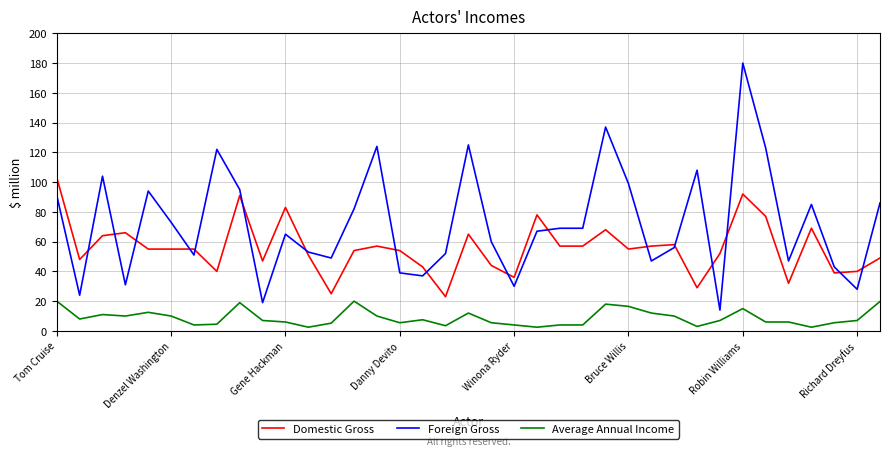

Which series has the largest total across all categories?

Foreign Gross